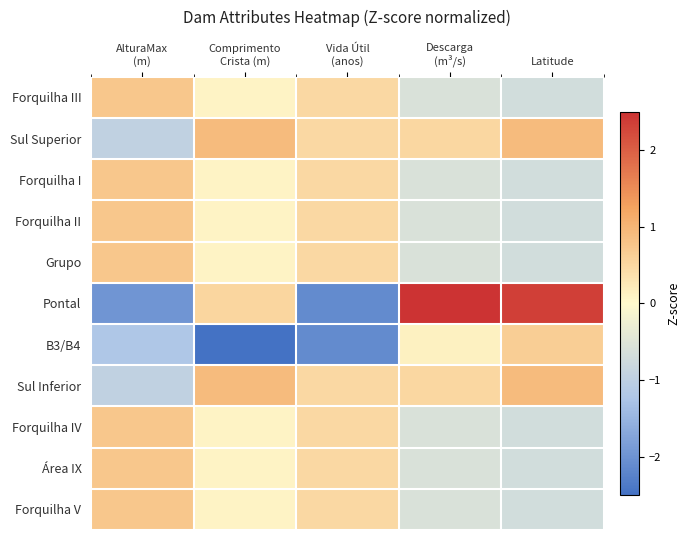

Reading left to right, extract all data points from this chart.

Forquilha III: AlturaMax
(m)=0.7	Comprimento
Crista (m)=0.1	Vida Útil
(anos)=0.5	Descarga
(m³/s)=-0.6	Latitude=-0.7
Sul Superior: AlturaMax
(m)=-1.0	Comprimento
Crista (m)=0.9	Vida Útil
(anos)=0.5	Descarga
(m³/s)=0.5	Latitude=0.9
Forquilha I: AlturaMax
(m)=0.7	Comprimento
Crista (m)=0.1	Vida Útil
(anos)=0.5	Descarga
(m³/s)=-0.6	Latitude=-0.7
Forquilha II: AlturaMax
(m)=0.7	Comprimento
Crista (m)=0.1	Vida Útil
(anos)=0.5	Descarga
(m³/s)=-0.6	Latitude=-0.7
Grupo: AlturaMax
(m)=0.7	Comprimento
Crista (m)=0.1	Vida Útil
(anos)=0.5	Descarga
(m³/s)=-0.6	Latitude=-0.7
Pontal: AlturaMax
(m)=-2.0	Comprimento
Crista (m)=0.5	Vida Útil
(anos)=-2.1	Descarga
(m³/s)=2.9	Latitude=2.4
B3/B4: AlturaMax
(m)=-1.2	Comprimento
Crista (m)=-3.0	Vida Útil
(anos)=-2.1	Descarga
(m³/s)=0.1	Latitude=0.6
Sul Inferior: AlturaMax
(m)=-1.0	Comprimento
Crista (m)=0.9	Vida Útil
(anos)=0.5	Descarga
(m³/s)=0.5	Latitude=0.9
Forquilha IV: AlturaMax
(m)=0.7	Comprimento
Crista (m)=0.1	Vida Útil
(anos)=0.5	Descarga
(m³/s)=-0.6	Latitude=-0.7
Área IX: AlturaMax
(m)=0.7	Comprimento
Crista (m)=0.1	Vida Útil
(anos)=0.5	Descarga
(m³/s)=-0.6	Latitude=-0.7
Forquilha V: AlturaMax
(m)=0.7	Comprimento
Crista (m)=0.1	Vida Útil
(anos)=0.5	Descarga
(m³/s)=-0.6	Latitude=-0.7